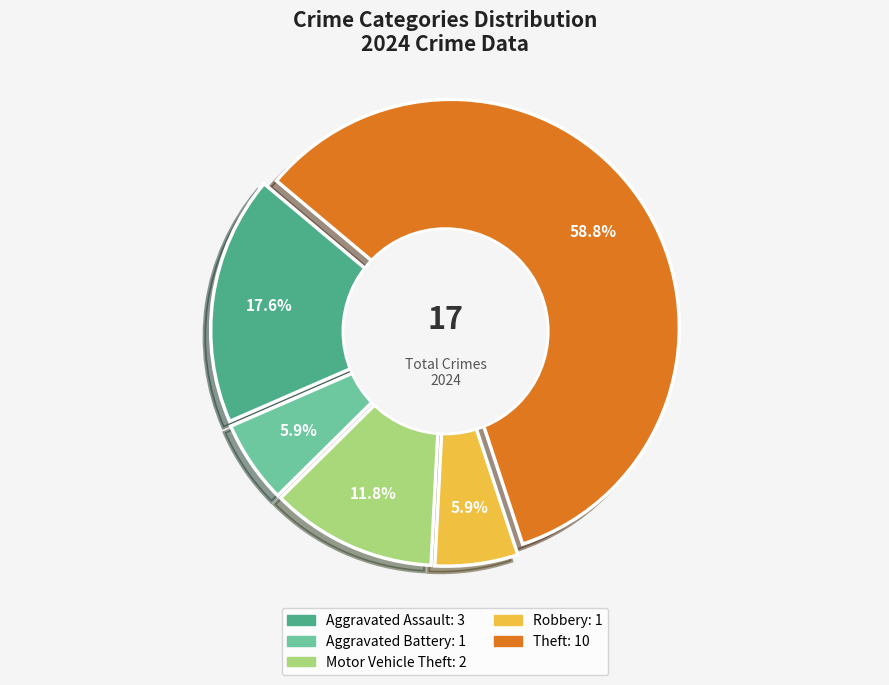

To the nearest percent, what is the combined percentage of Aggravated Battery and Robbery?

12%